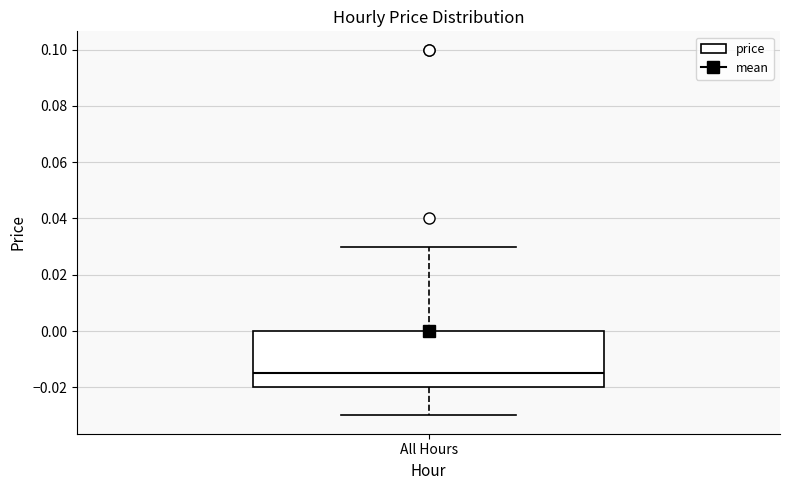

Where does the upper whisker of the box for All Hours end on the y-axis? The values are not printed on the chart, so give them approximately, as read against the axis.

0.030